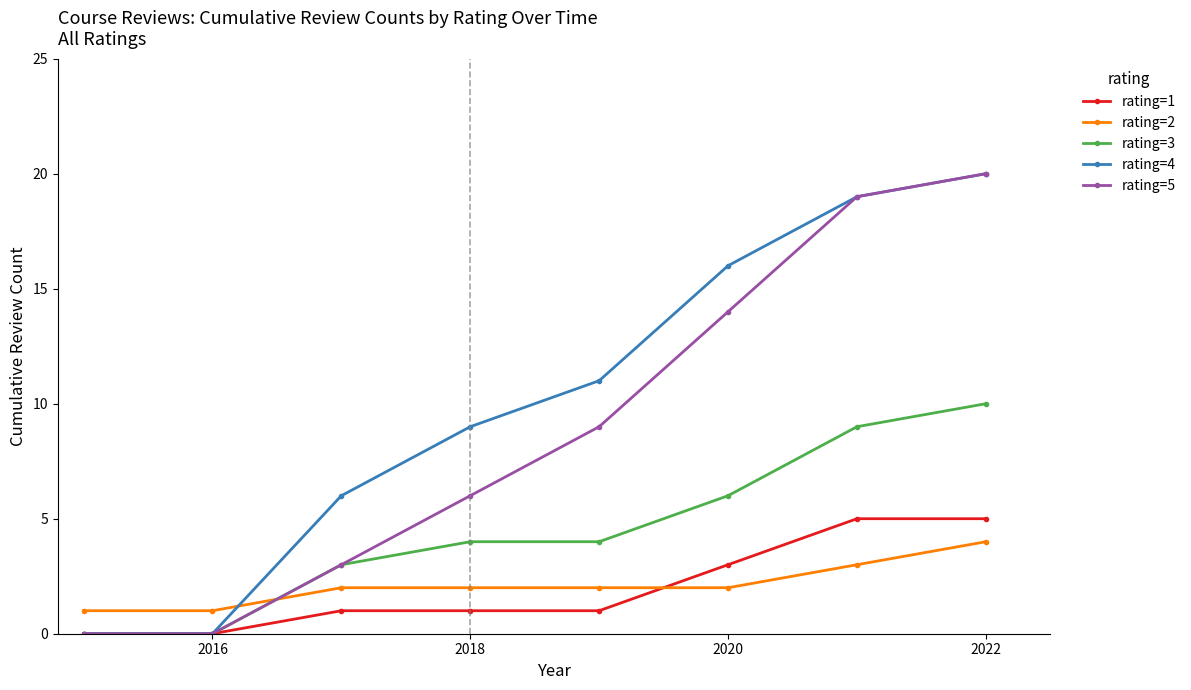

True or false: rating=5 and rating=2 intersect in this chart.

True